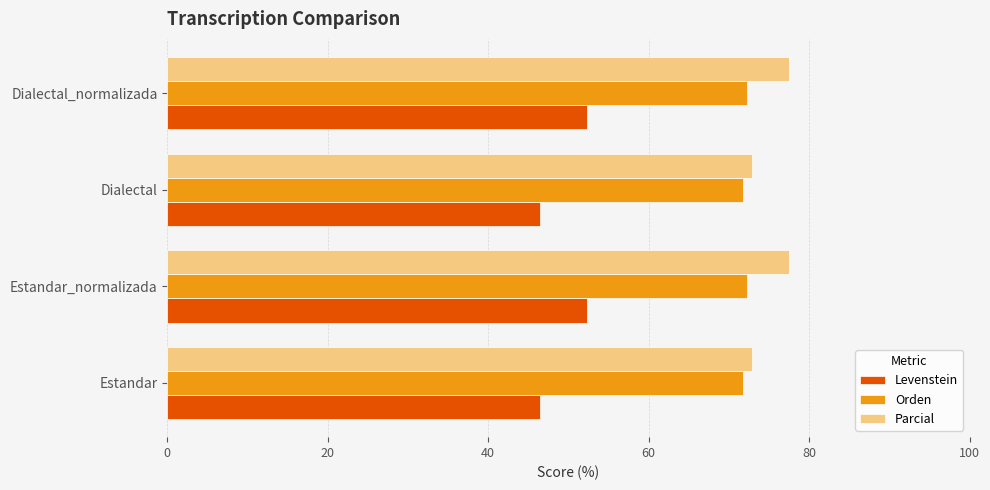

What is the total value across all series at Dialectal?

191.1